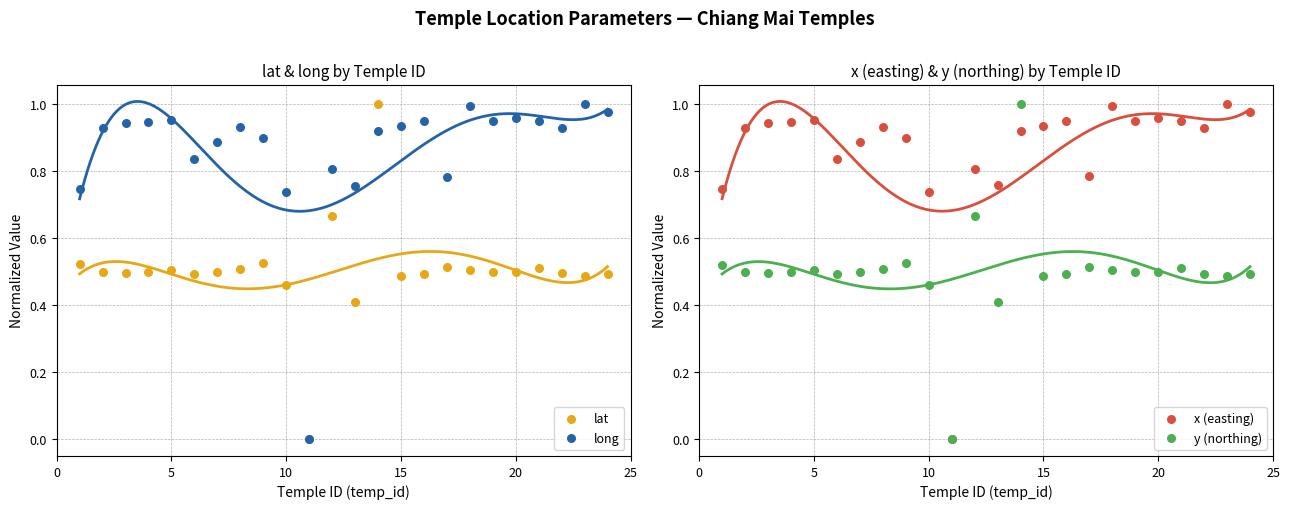

What is the total value across all series at 5?

2.9